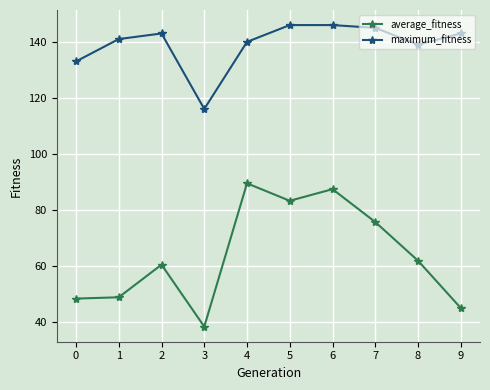

Is it true that maximum_fitness equals 145.0 at 7?

True